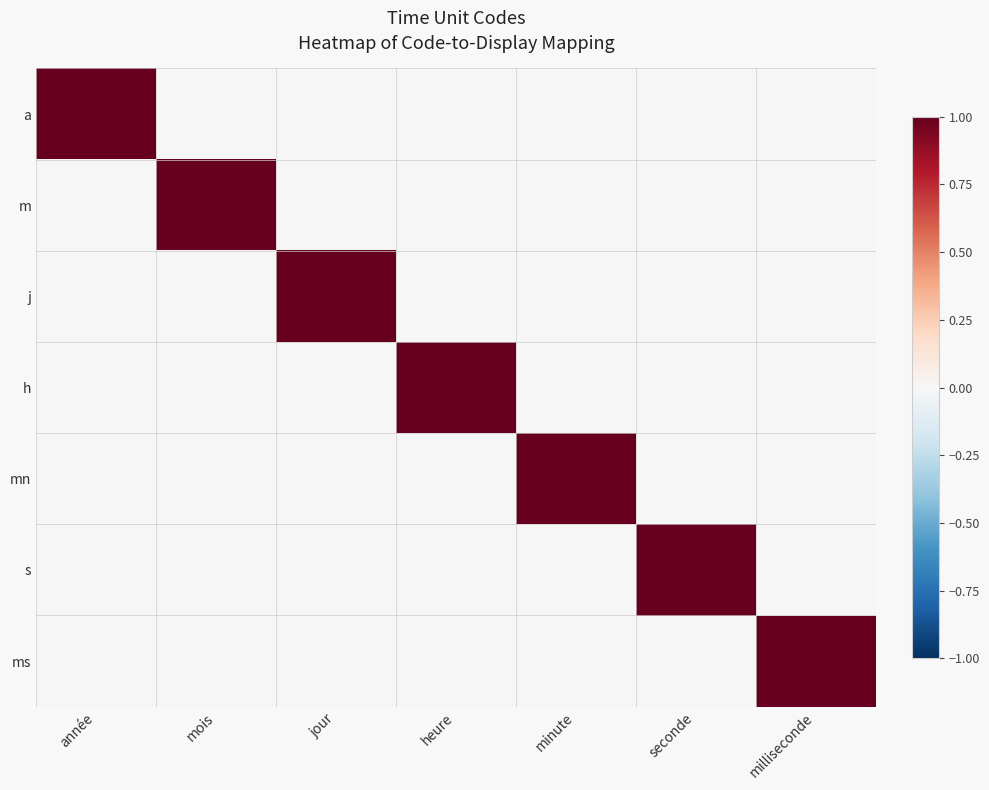

At which category is the sum across all series the highest?

année